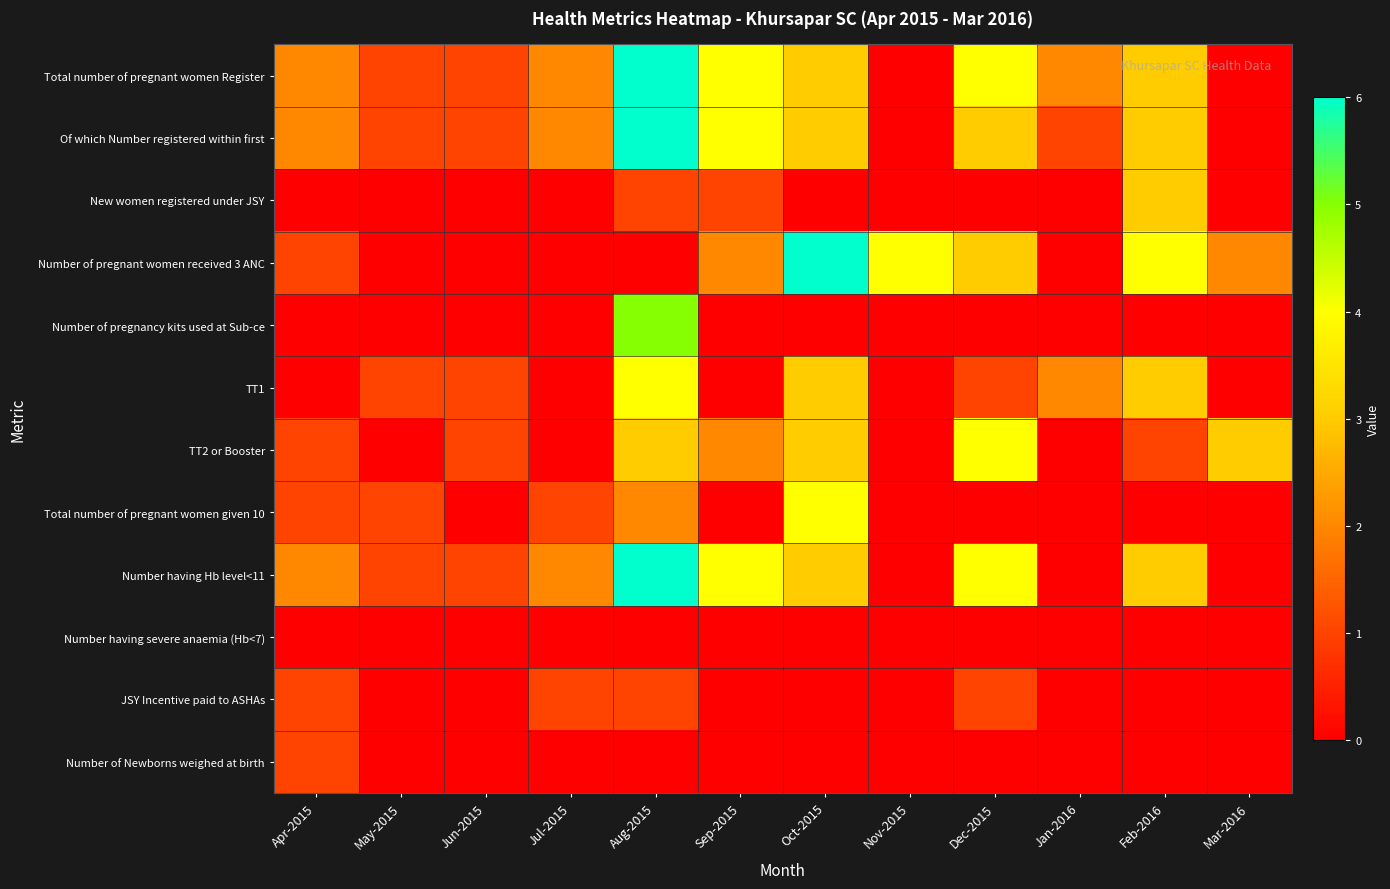

Rank the series by their maximum value, from lowest to highest.

Number having severe anaemia (Hb<7), JSY Incentive paid to ASHAs, Number of Newborns weighed at birth, New women registered under JSY, TT1, TT2 or Booster, Total number of pregnant women given 10, Number of pregnancy kits used at Sub-ce, Total number of pregnant women Register, Of which Number registered within first, Number of pregnant women received 3 ANC, Number having Hb level<11